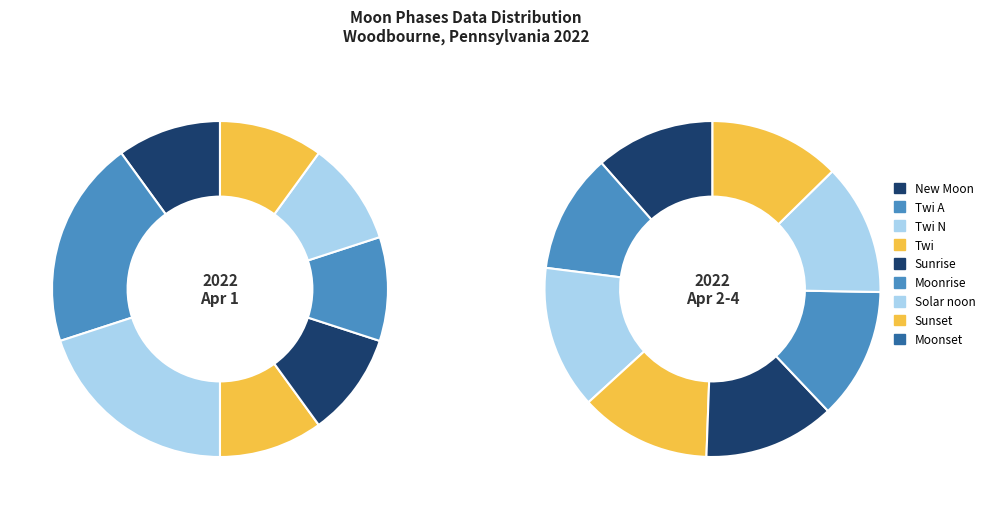

Which has a higher value, New Moon or Moonset?

New Moon